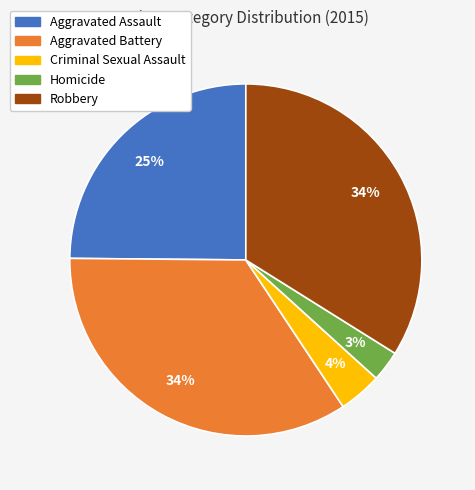

Count the number of slices in the pie.

5